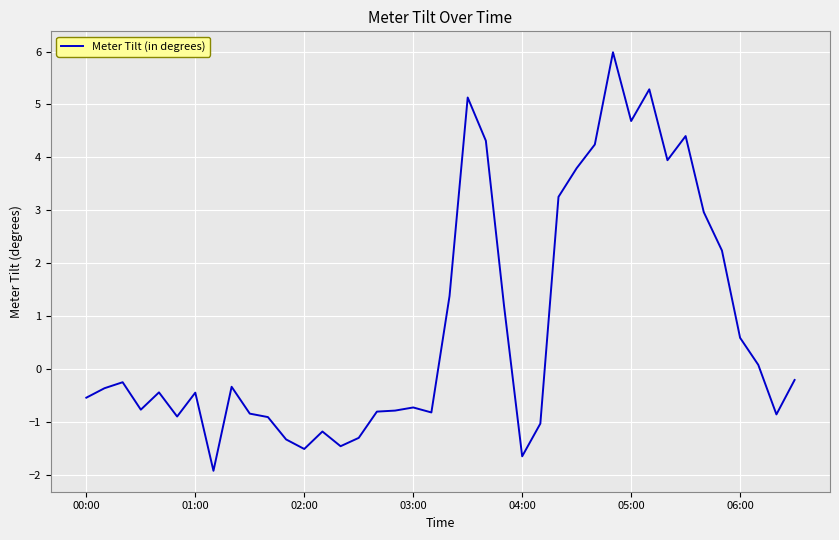

What is the maximum value shown in the chart?

6.0